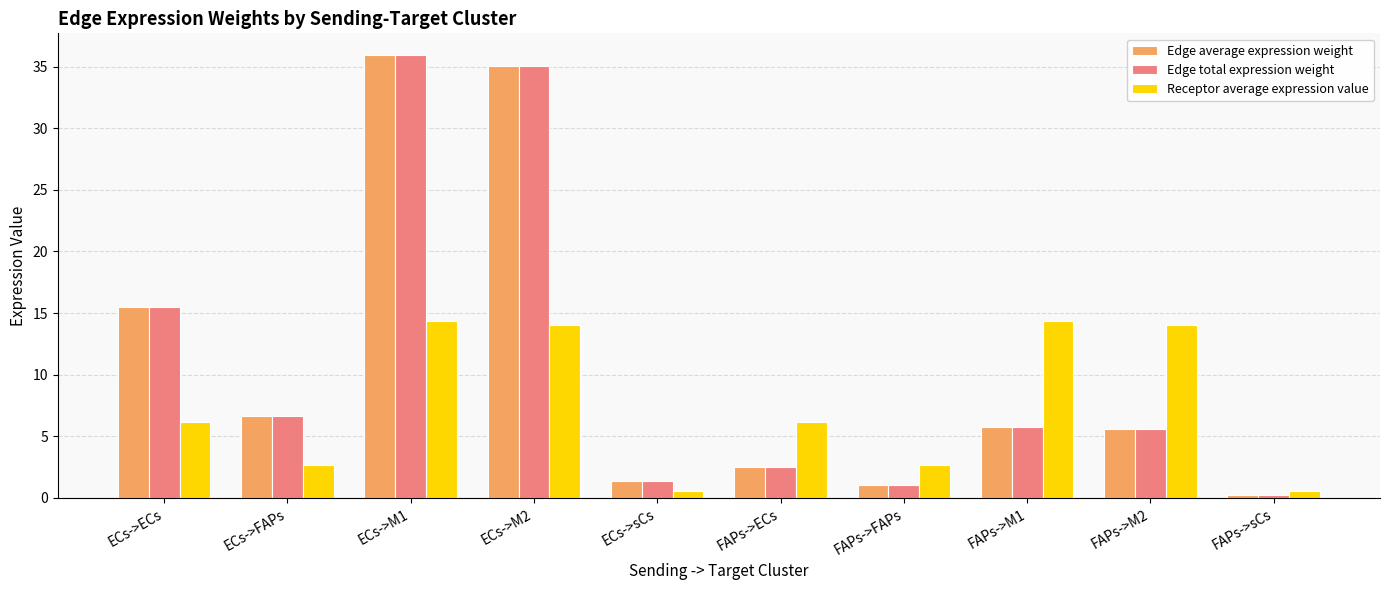

What is the maximum value for Receptor average expression value?

14.3